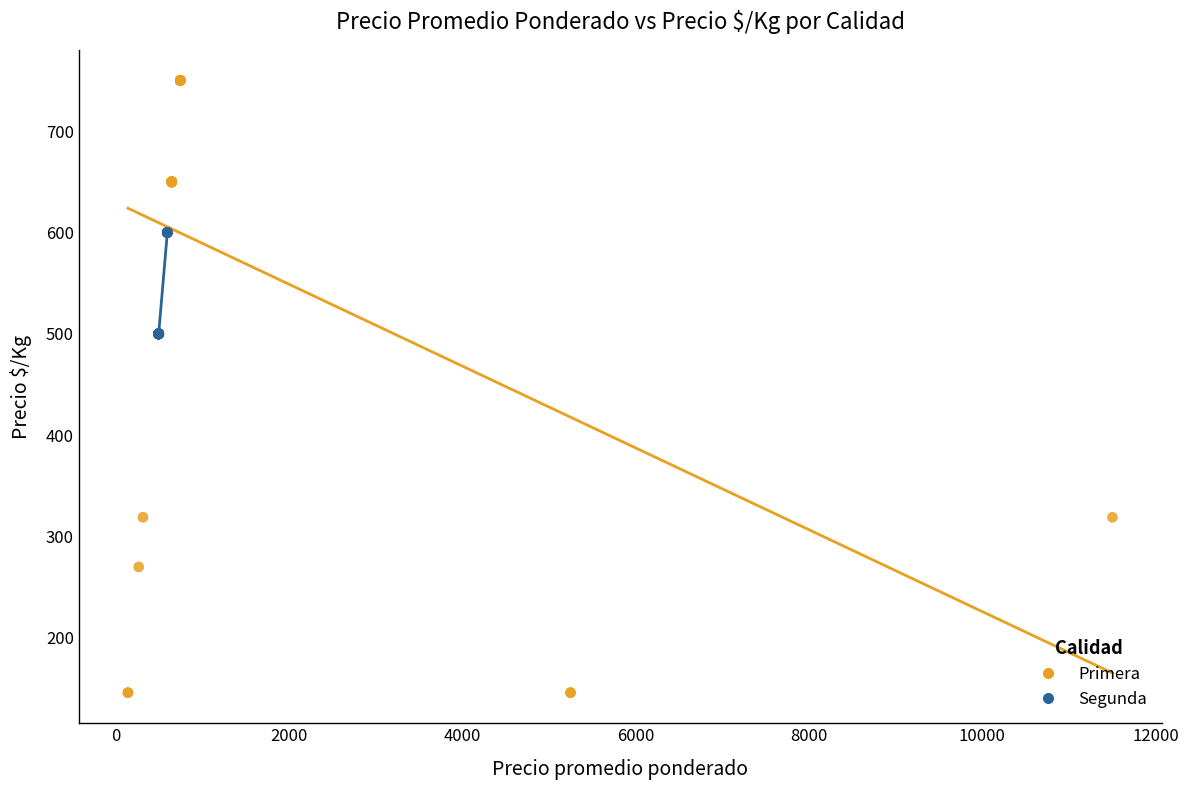

Which series reaches the minimum Y coordinate?

Primera